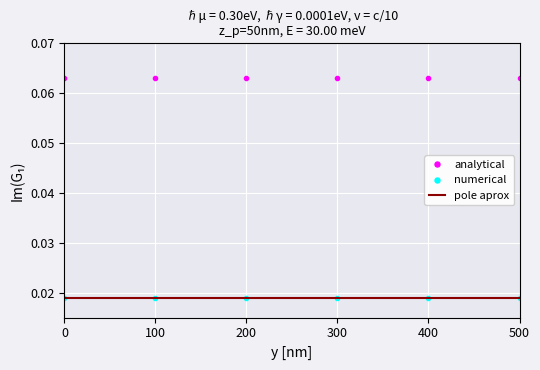

True or false: numerical has a value of 0.0 at 500.

True